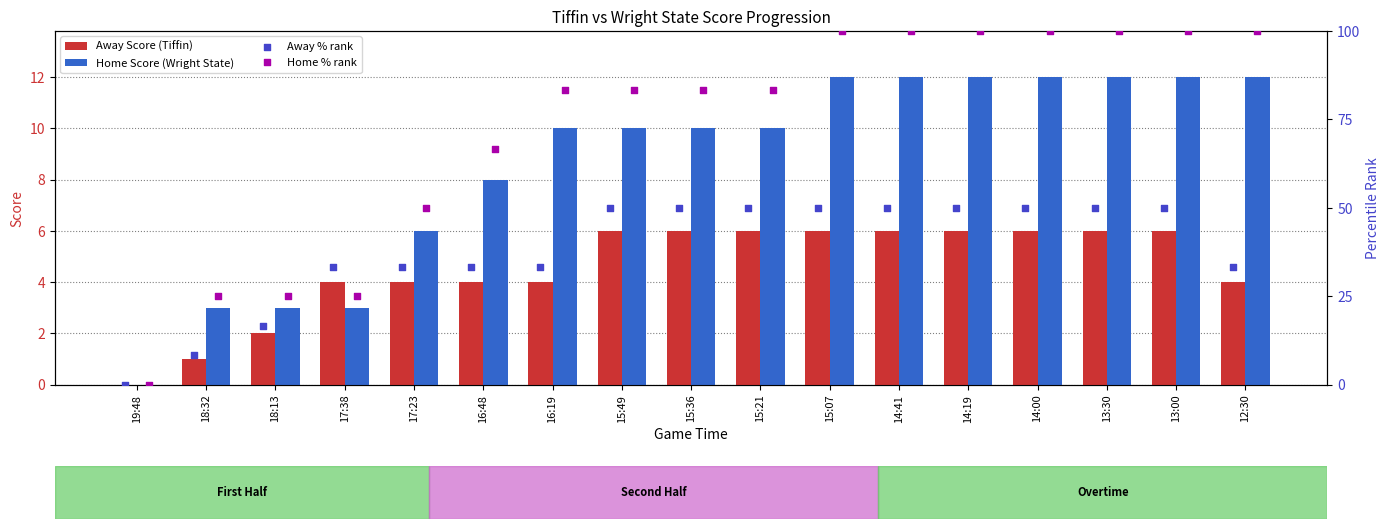

Which series has the widest spread of Y values?

Home % rank